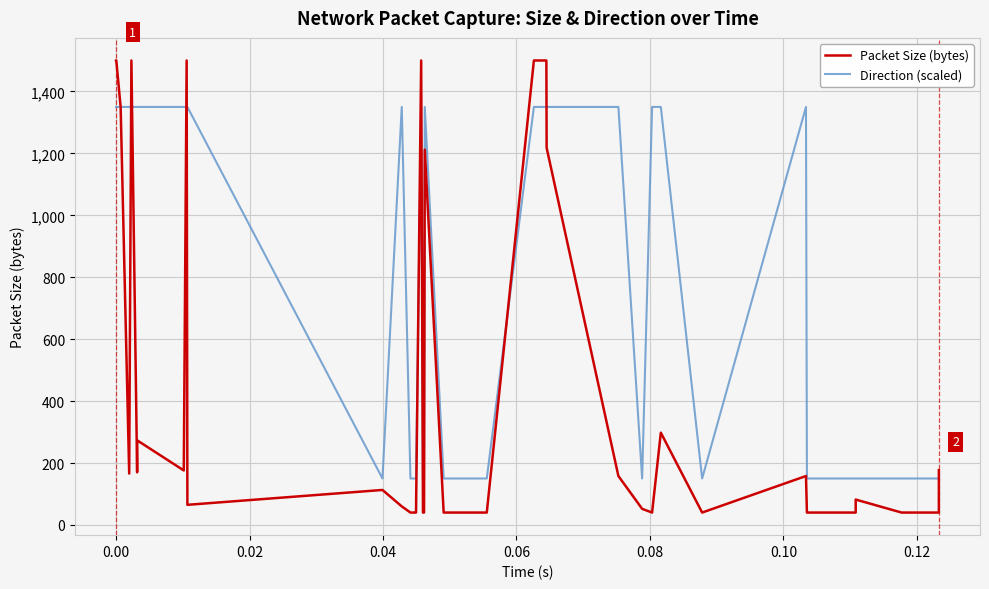

At how many categories does at least one series exceed 749?

21